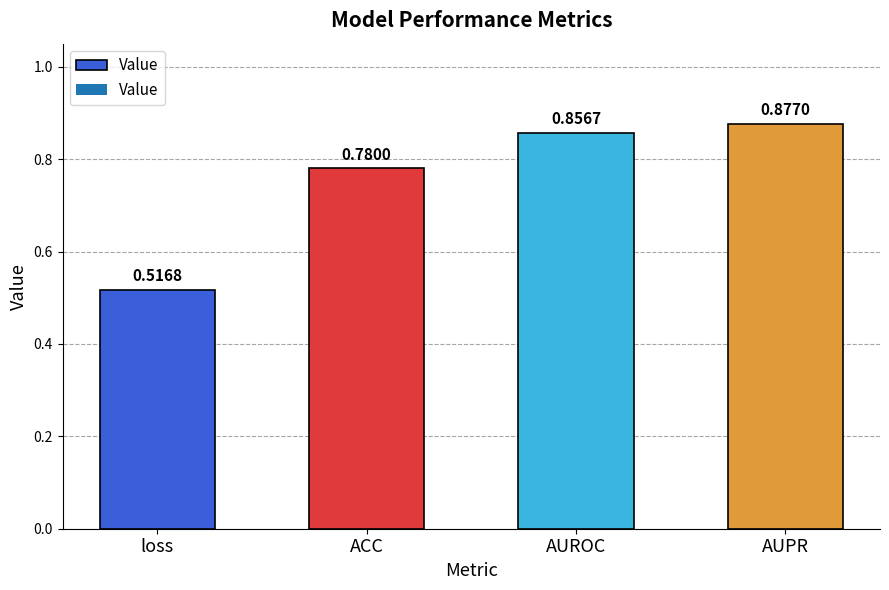

Rank the categories by value from highest to lowest.

AUPR, AUROC, ACC, loss